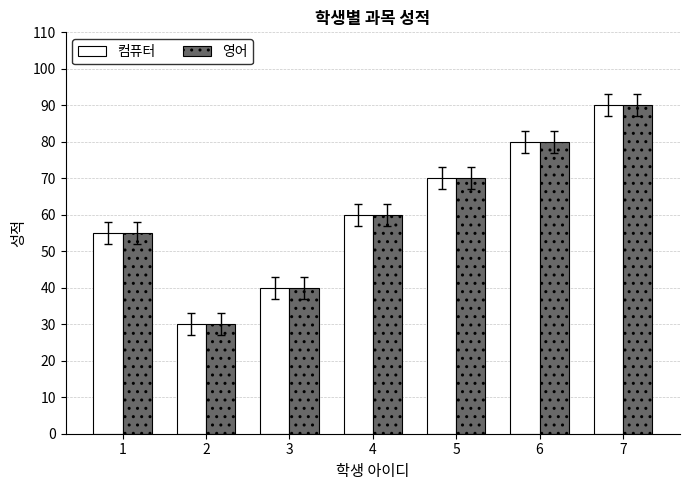

How many values in the 컴퓨터 series are below 60?

3